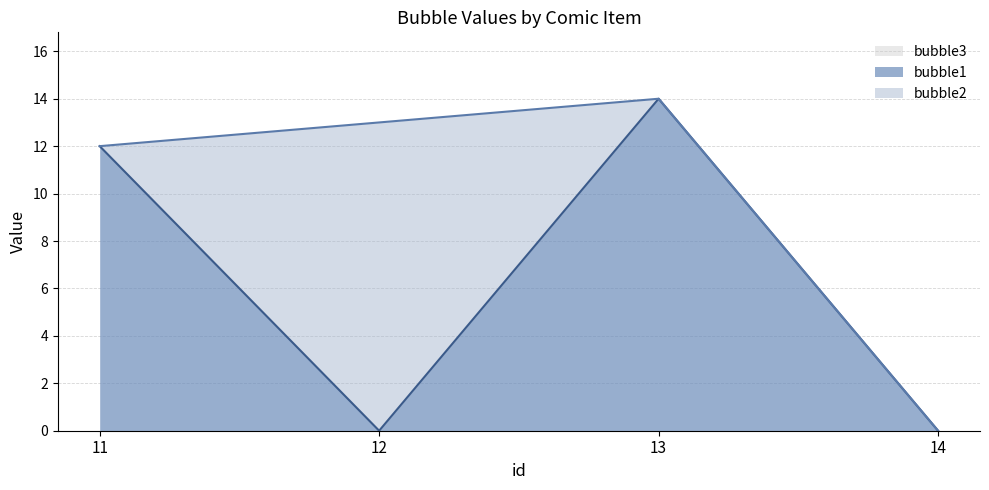

Which series has the largest range (max minus min)?

bubble1